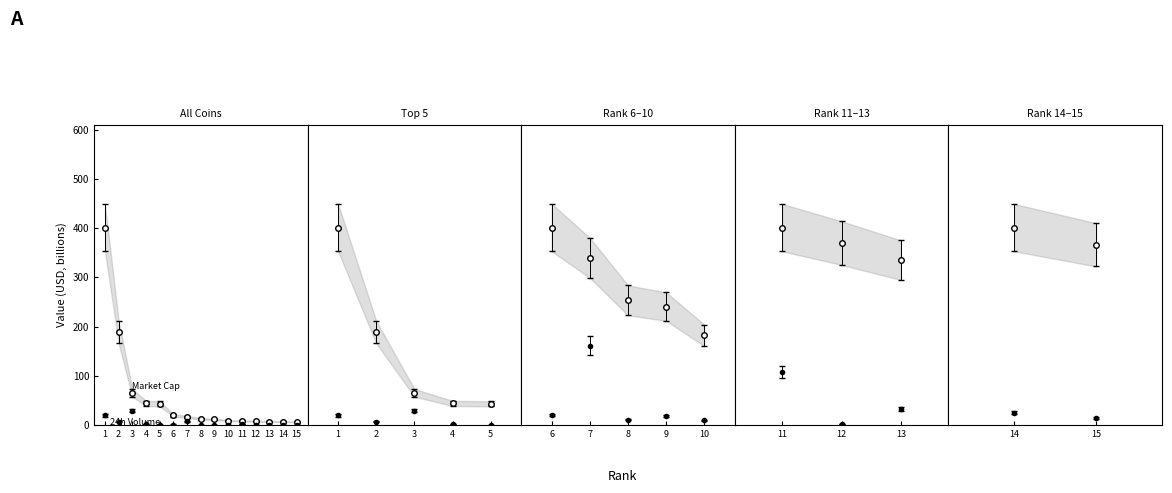

The value of 24hVolume at 13 is 0.4. True or false?

False